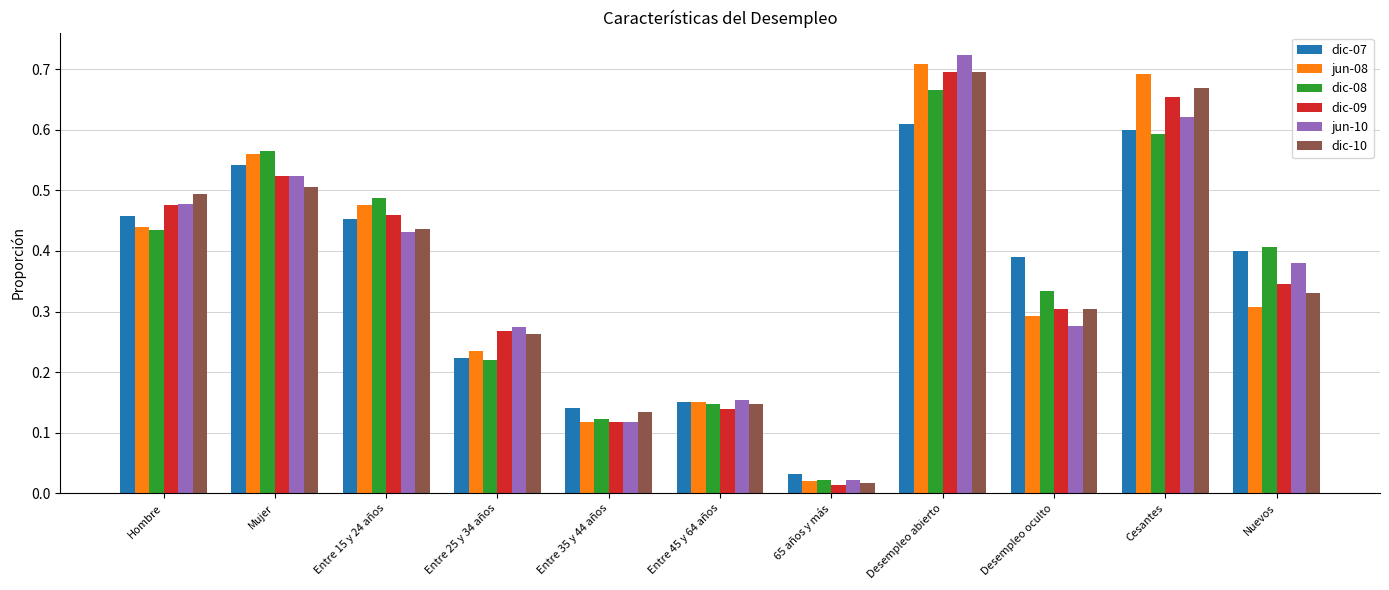

The value of dic-10 at Desempleo oculto is 0.3. True or false?

True